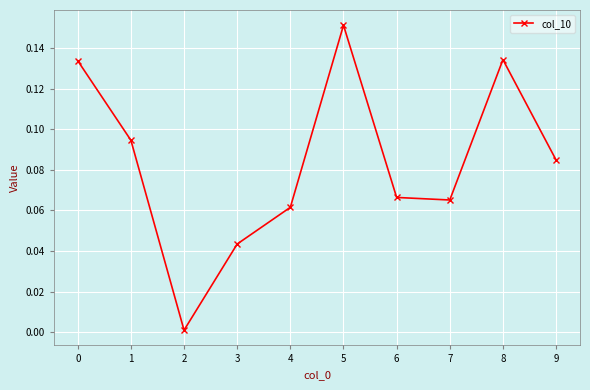

Where is the first local minimum?

2